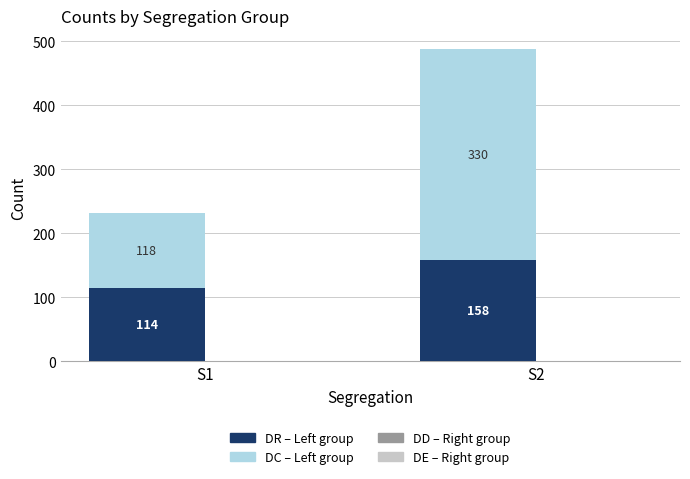

What is the total value across all series at S1?

232